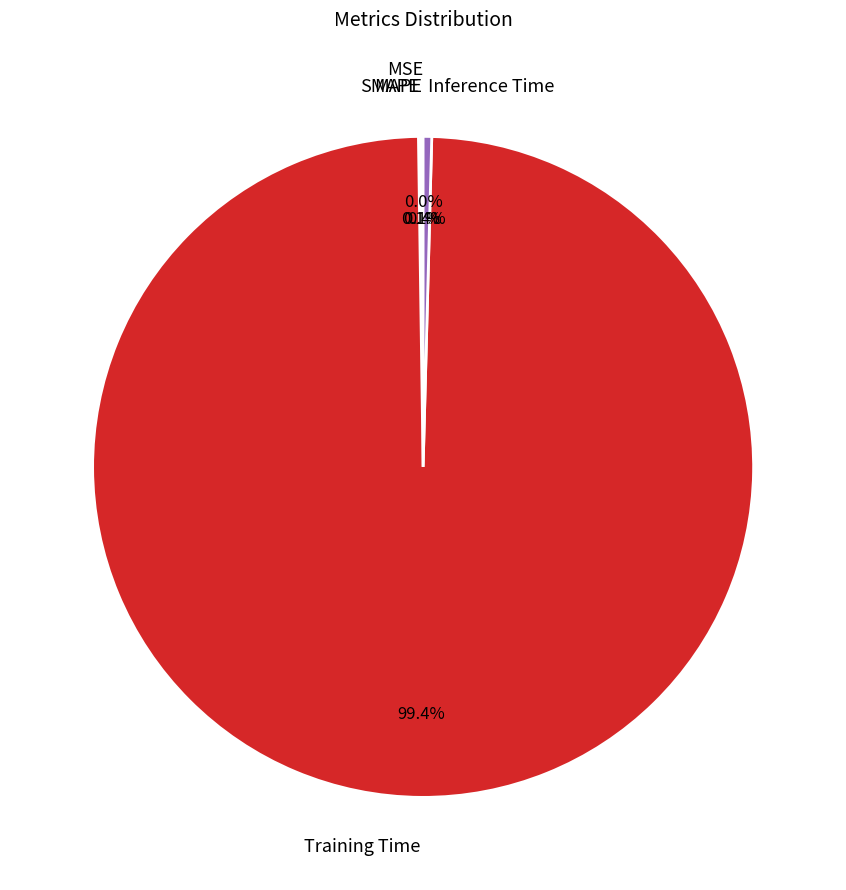

Does Training Time represent more than half of the total?

Yes